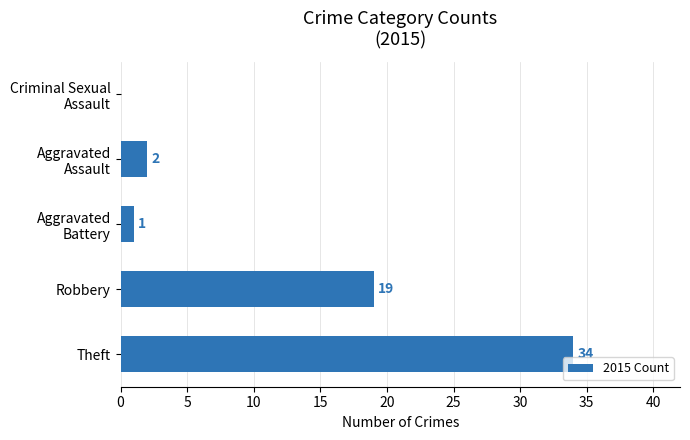

The value at Robbery is 19. True or false?

True